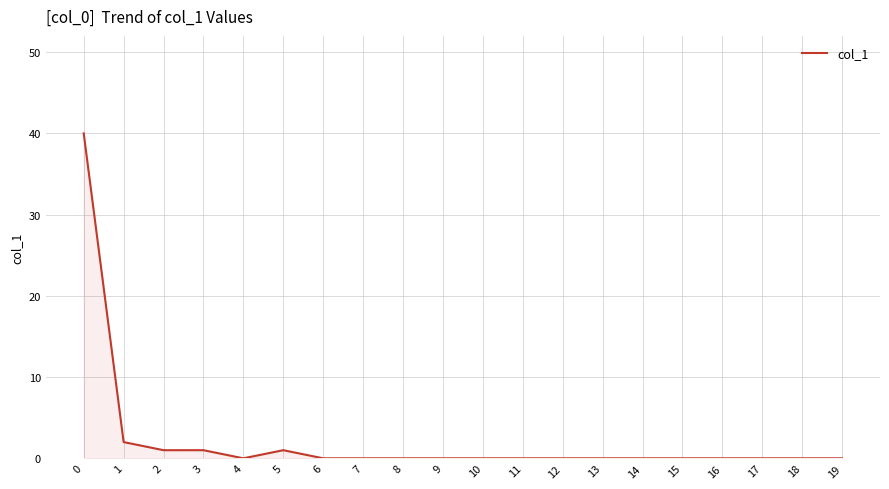

Does the chart display data point markers on the line(s)?

No